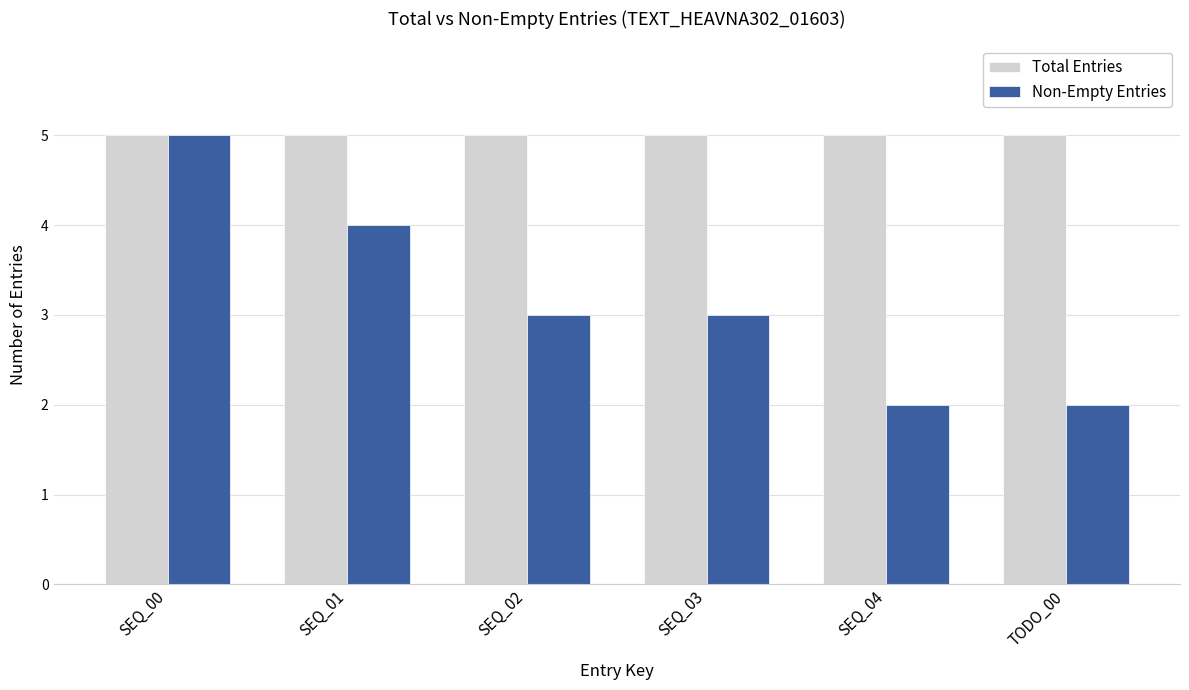

What is the average value of the Non-Empty Entries series?

3